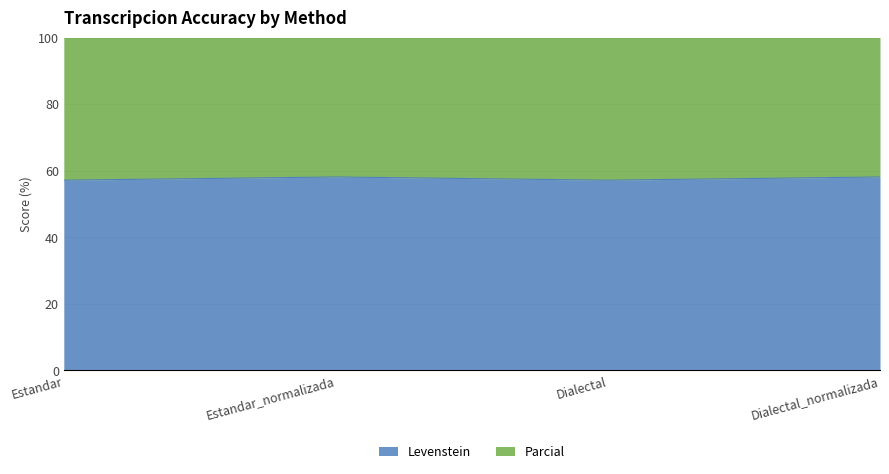

Between Estandar_normalizada and Dialectal_normalizada, which is larger?

Estandar_normalizada